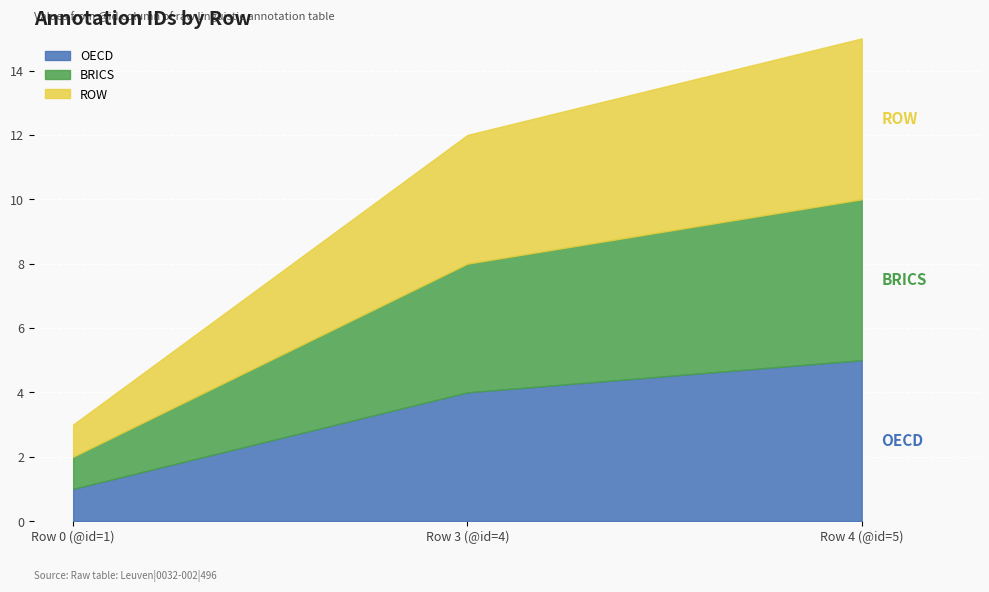

The BRICS series shows 1 at Row 0 (@id=1). True or false?

True